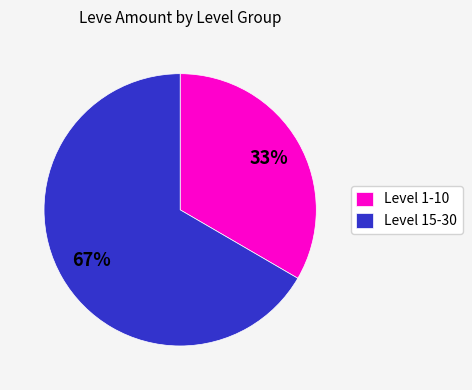

To the nearest percent, what is the combined percentage of Level 15-30 and Level 1-10?

100%